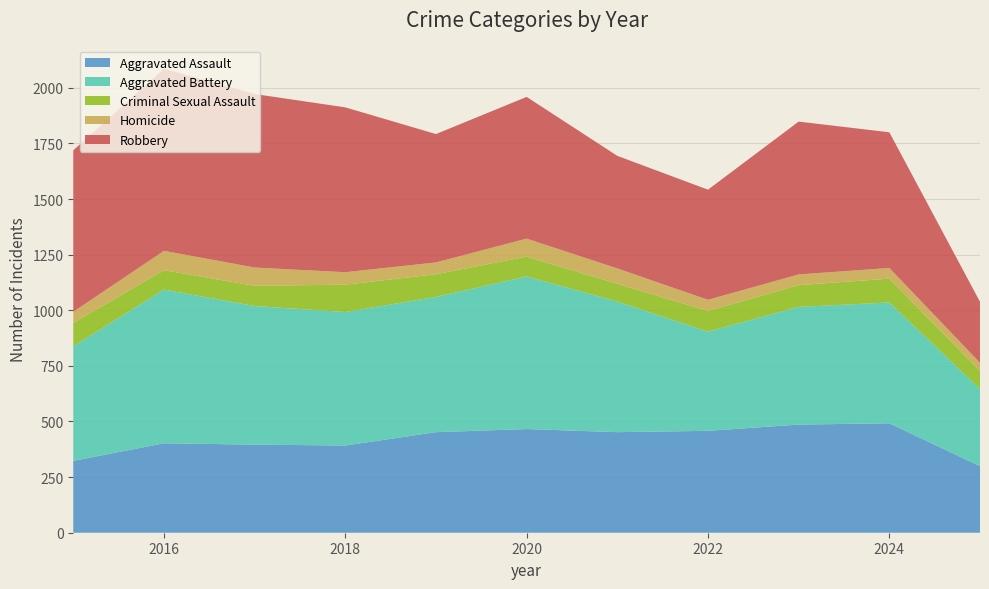

Reading left to right, list all the values displayed in this chart.

Aggravated Assault: 323	402	396	392	452	466	452	458	486	492	299
Aggravated Battery: 515	691	623	600	608	686	587	446	529	543	347
Criminal Sexual Assault: 105	87	91	123	102	89	80	93	98	107	81
Homicide: 50	87	82	56	53	81	69	50	48	48	37
Robbery: 726	819	780	741	577	637	506	495	687	610	274